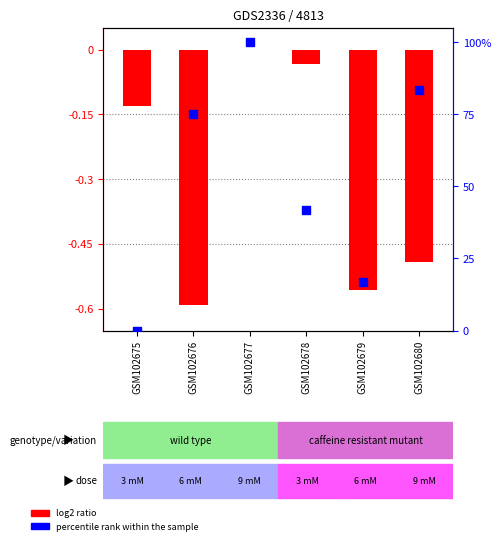

What are all the series names shown in the legend?

log2 ratio, percentile rank within the sample